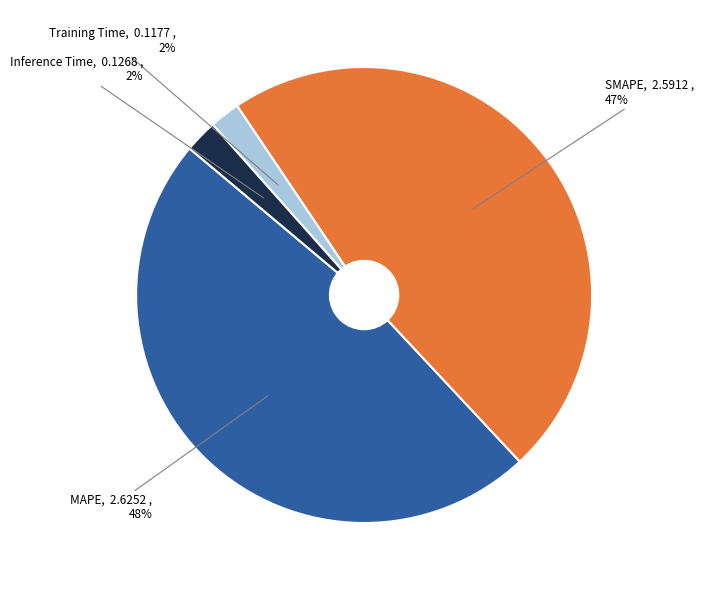

Is Inference Time the majority of the pie?

No